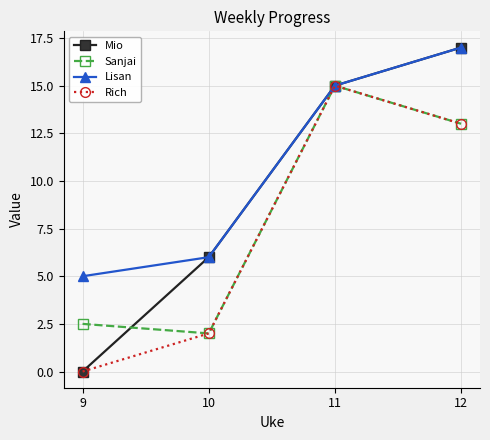

What is the spread (max minus min) of values at 9?

5.0